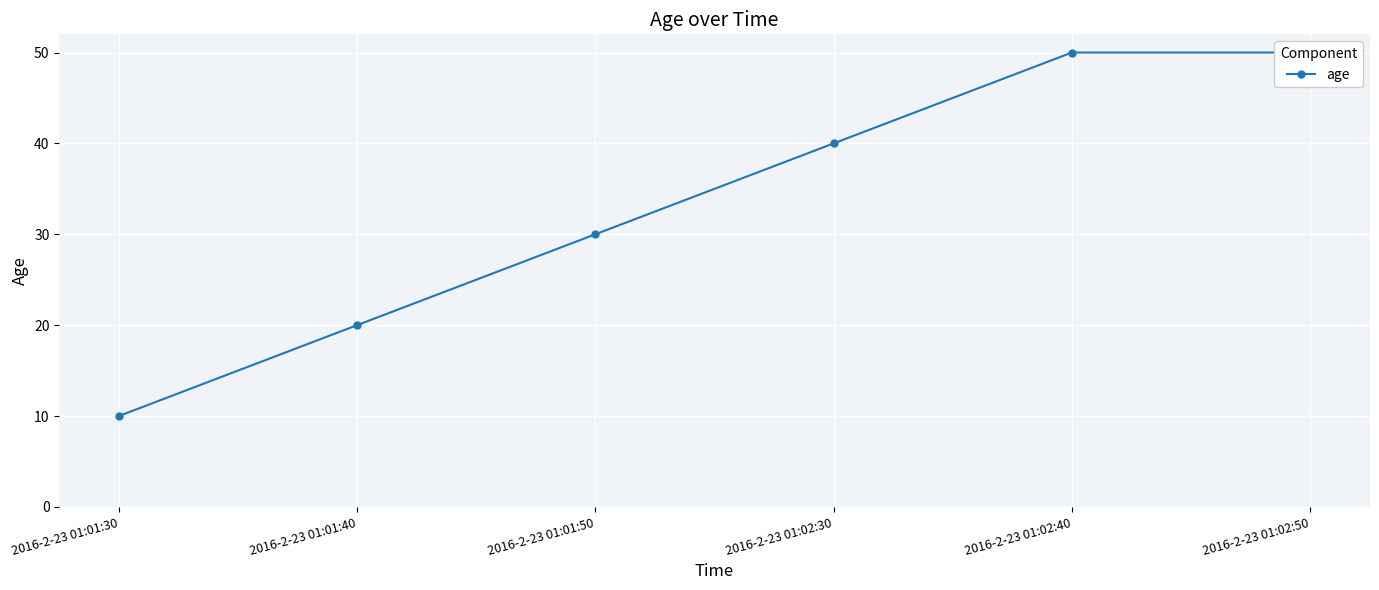

What is the difference between the maximum and second lowest values?

30